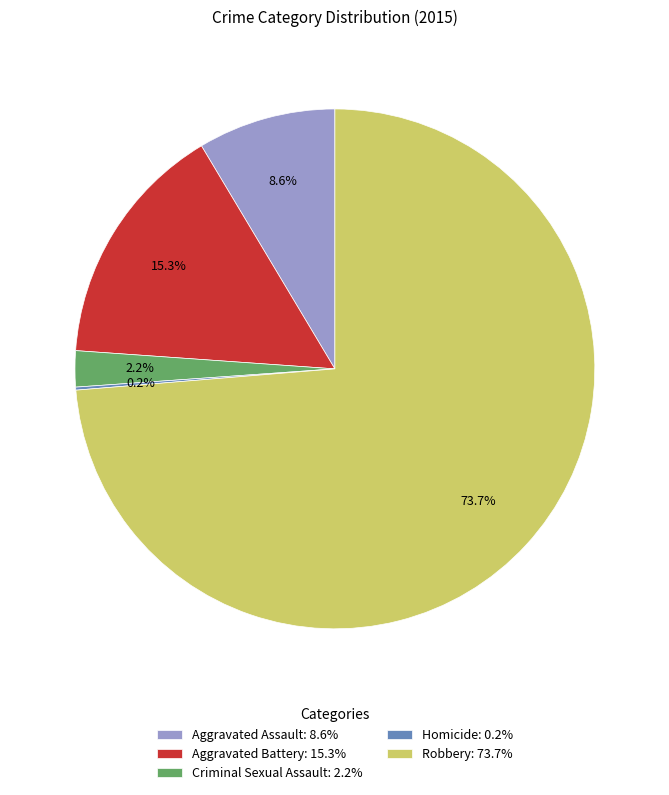

True or false: Criminal Sexual Assault accounts for 2% of the total.

True